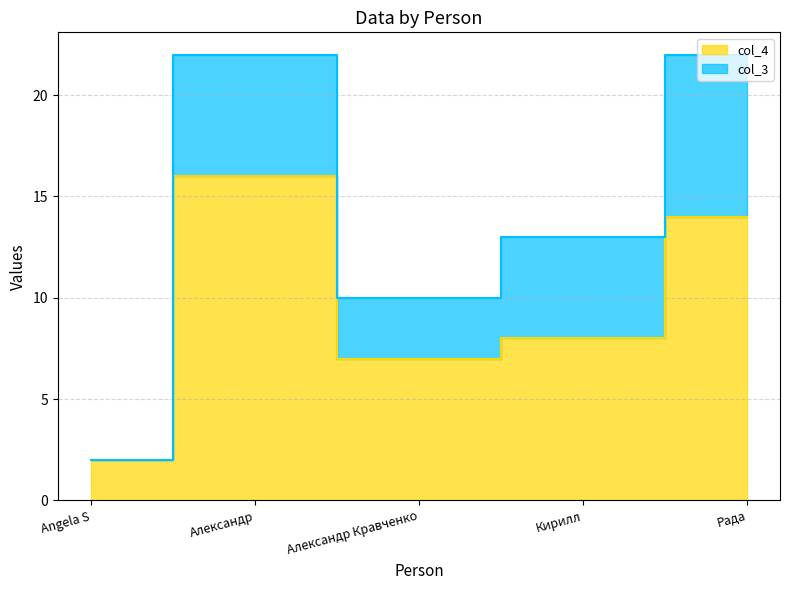

Does the chart have visible grid lines?

Yes